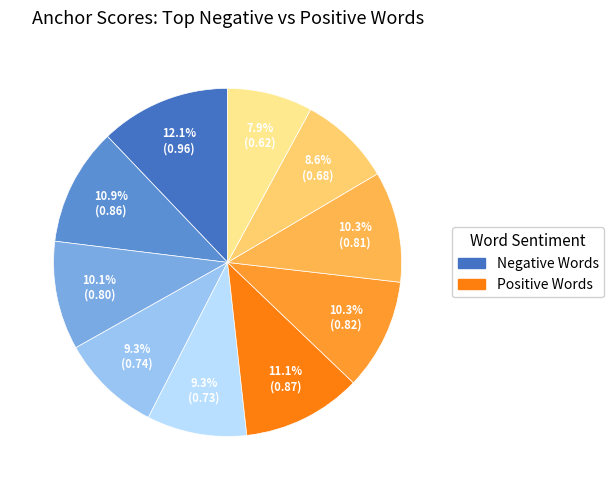

Is there a majority slice in this chart?

No